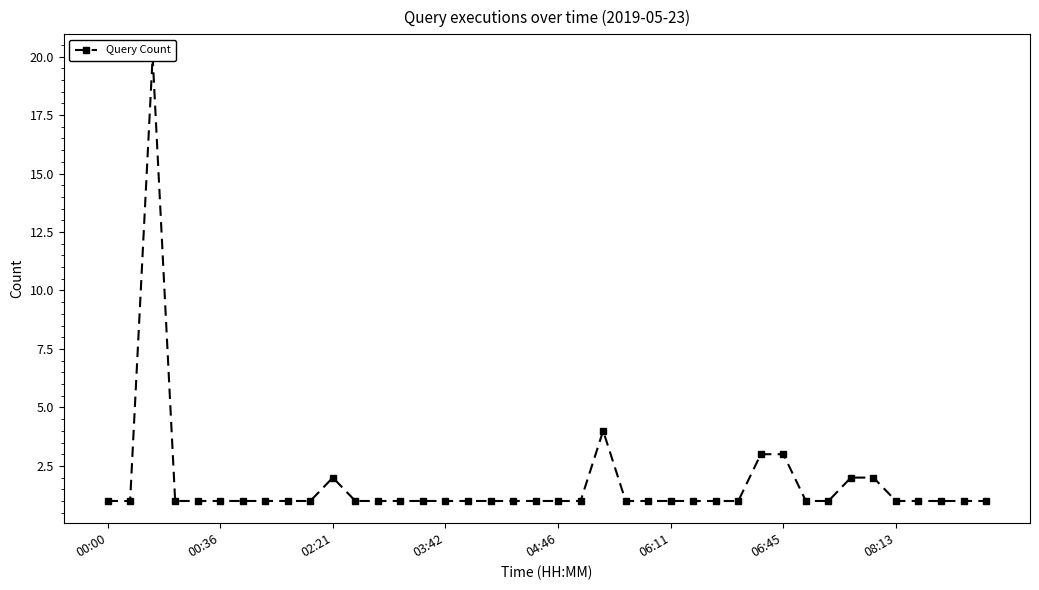

Between 26 and 11, which is larger?

26